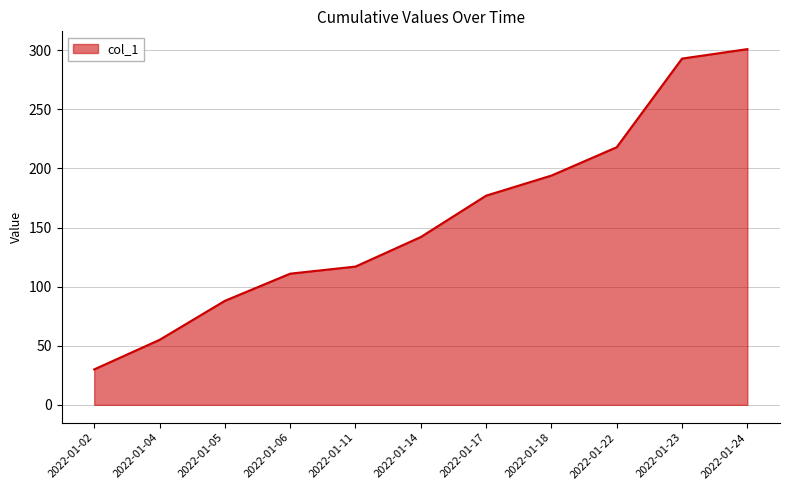

How many lines are shown in the chart?

1